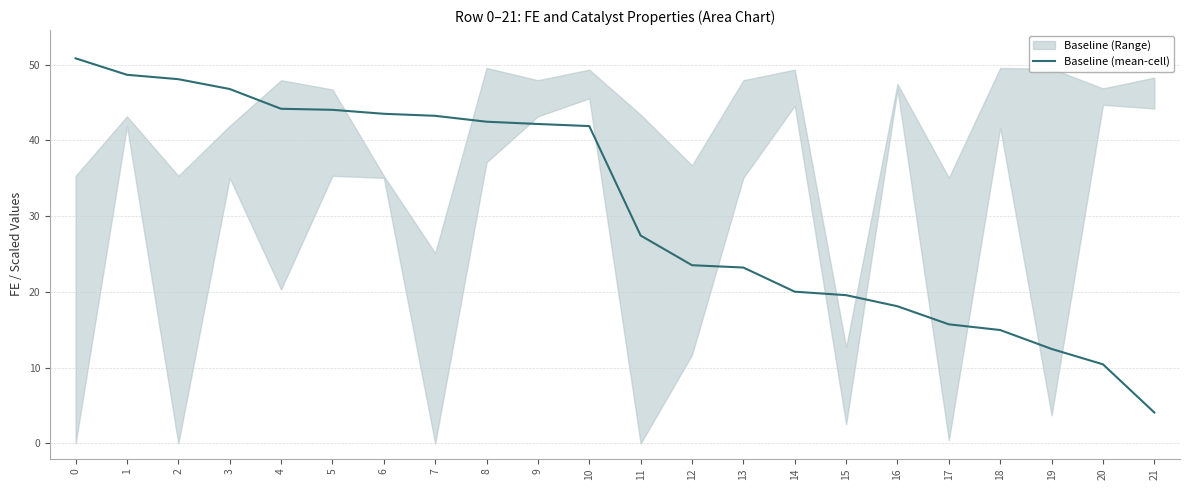

Approximately how many times larger is the value at 21 compared to 6?

0.1